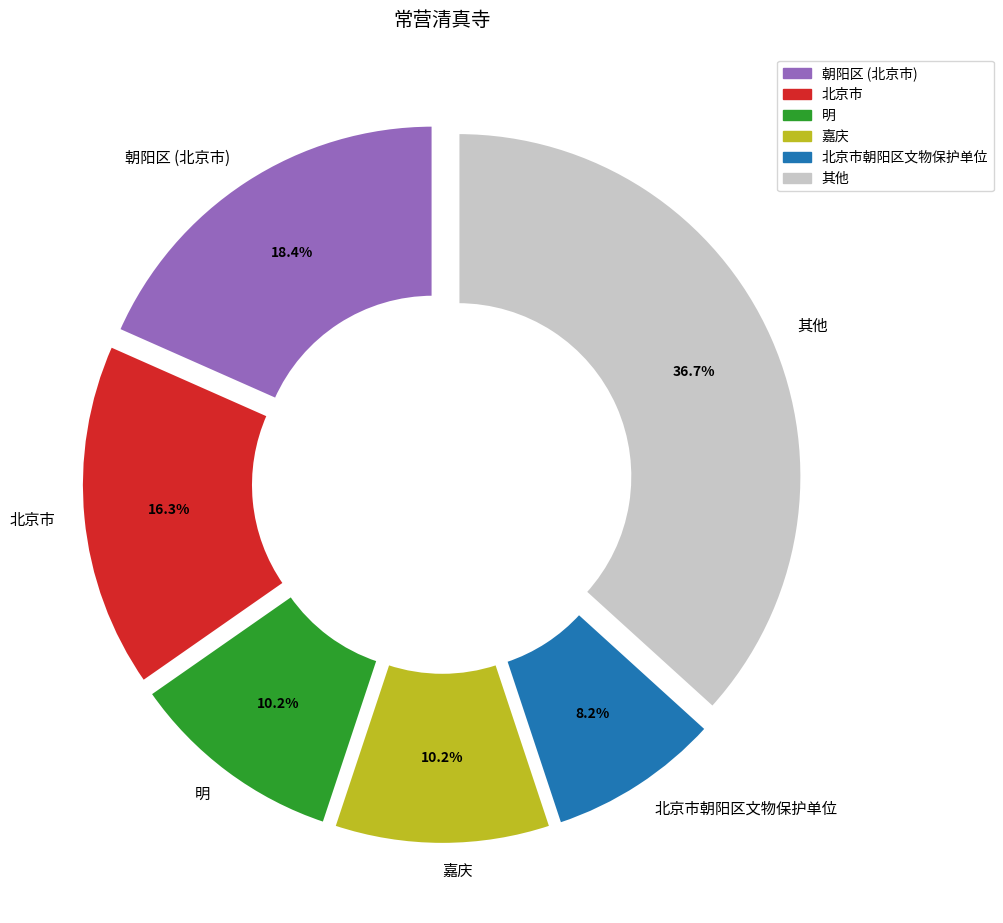

How many slices are in this pie chart?

6